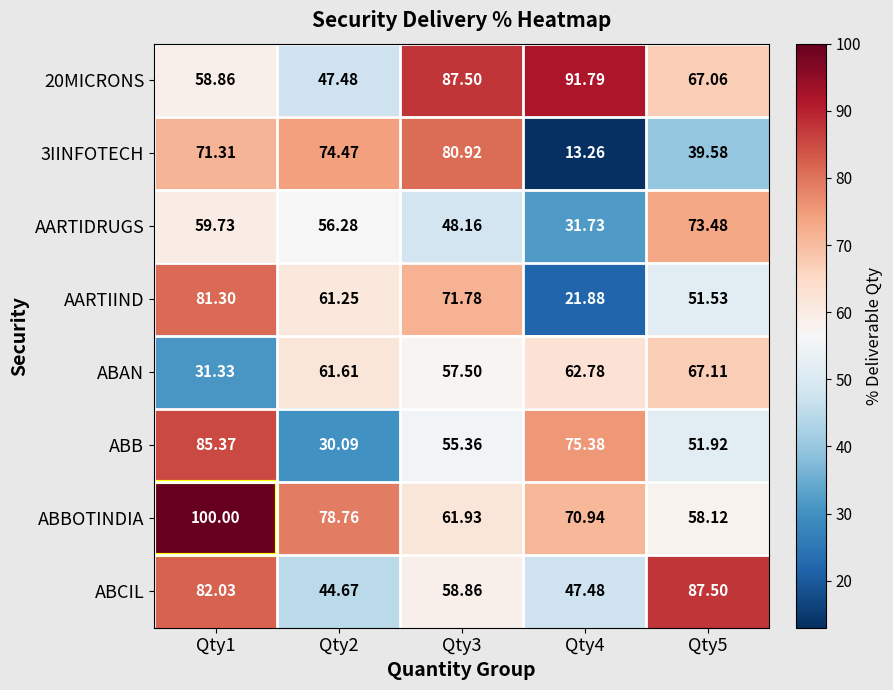

Which series has the largest total across all categories?

ABBOTINDIA